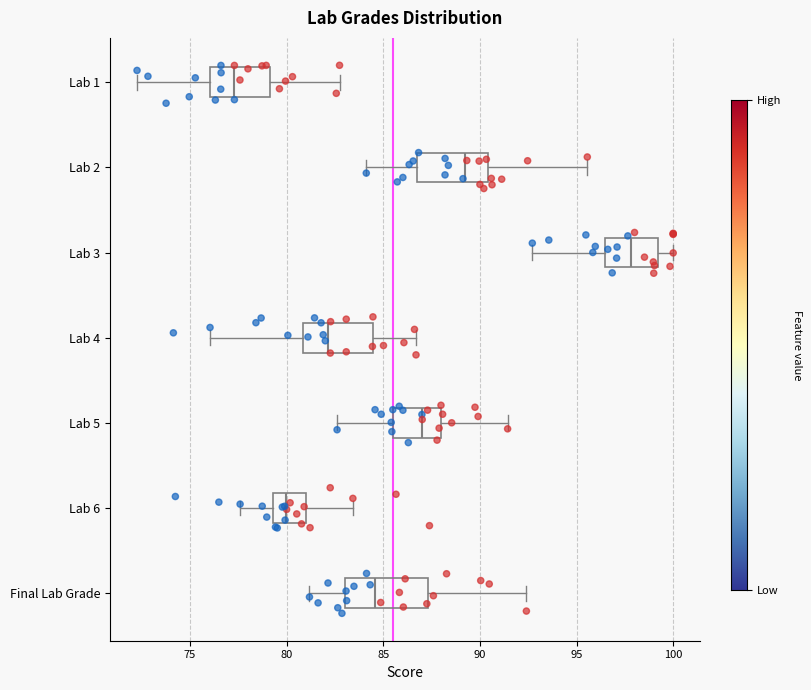

Where is the left edge of the box for Lab 6 on the x-axis? The values are not printed on the chart, so give them approximately, as read against the axis.

79.5